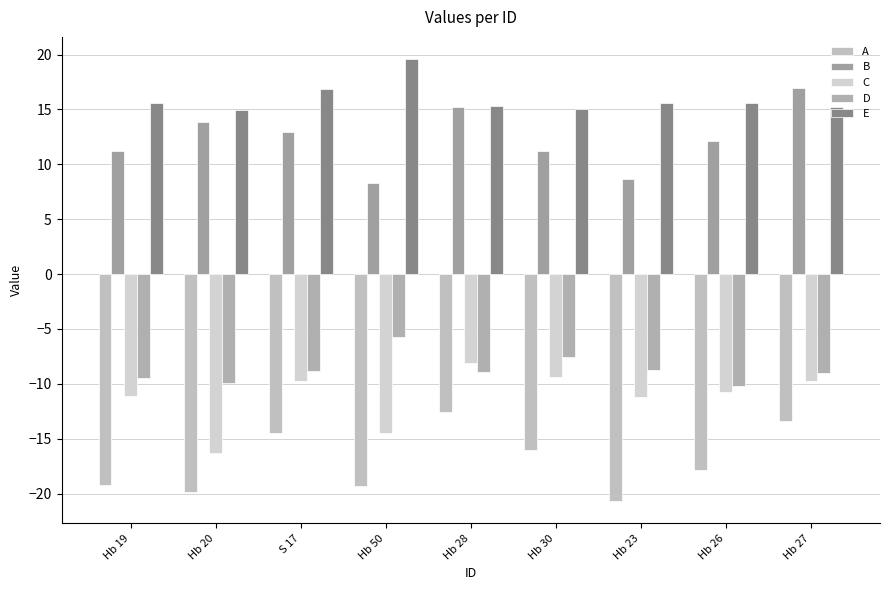

What is the smallest value displayed?

-20.7